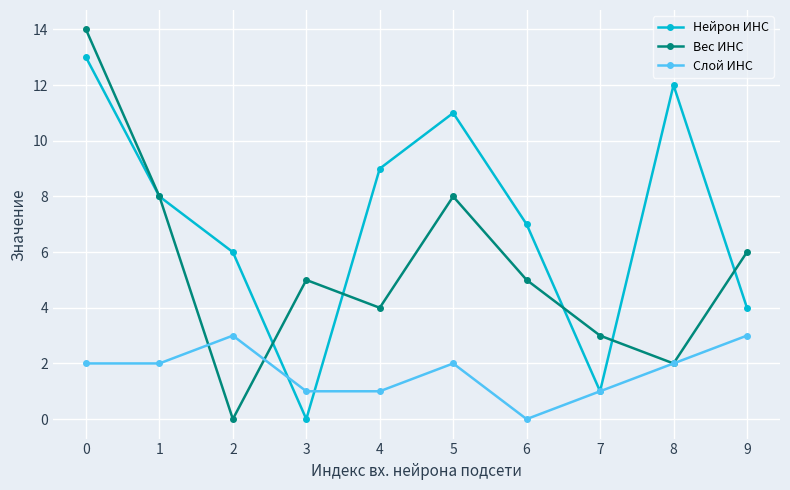

Is it true that Слой ИНС equals 4 at 2?

False